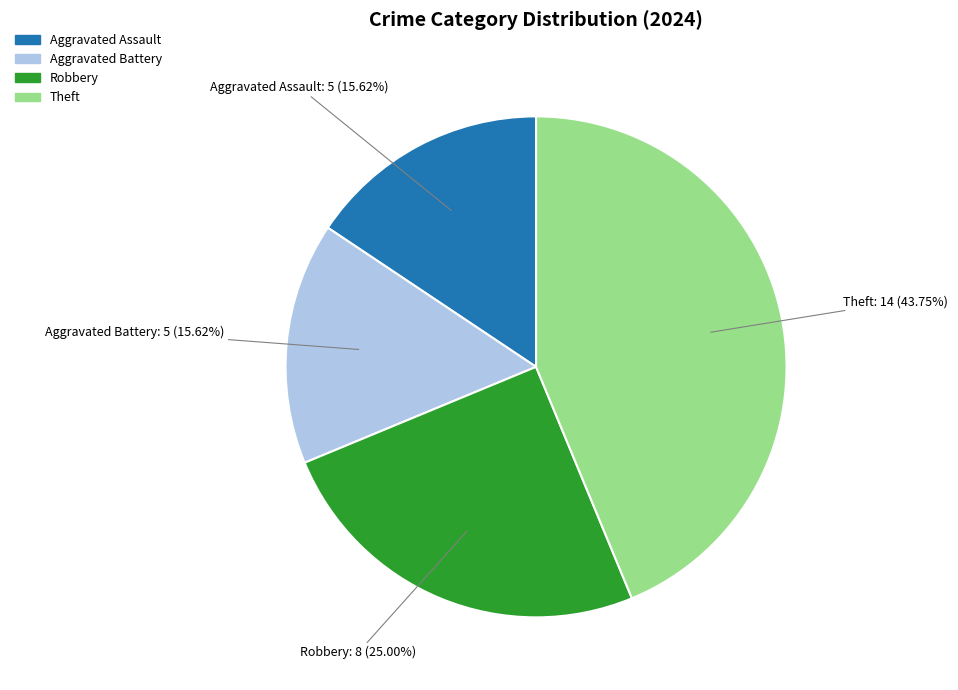

Is there a majority slice in this chart?

No